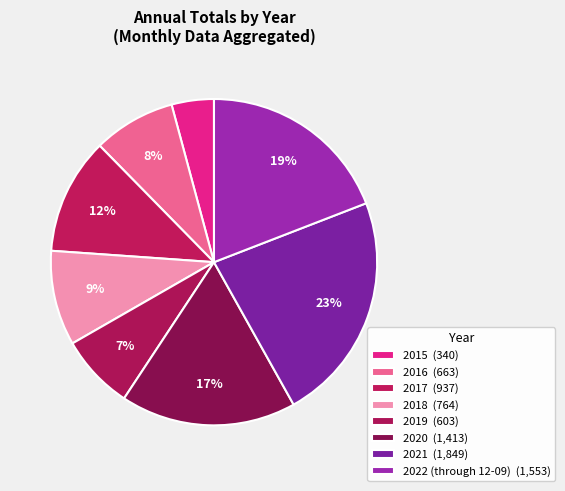

Count the number of slices in the pie.

8